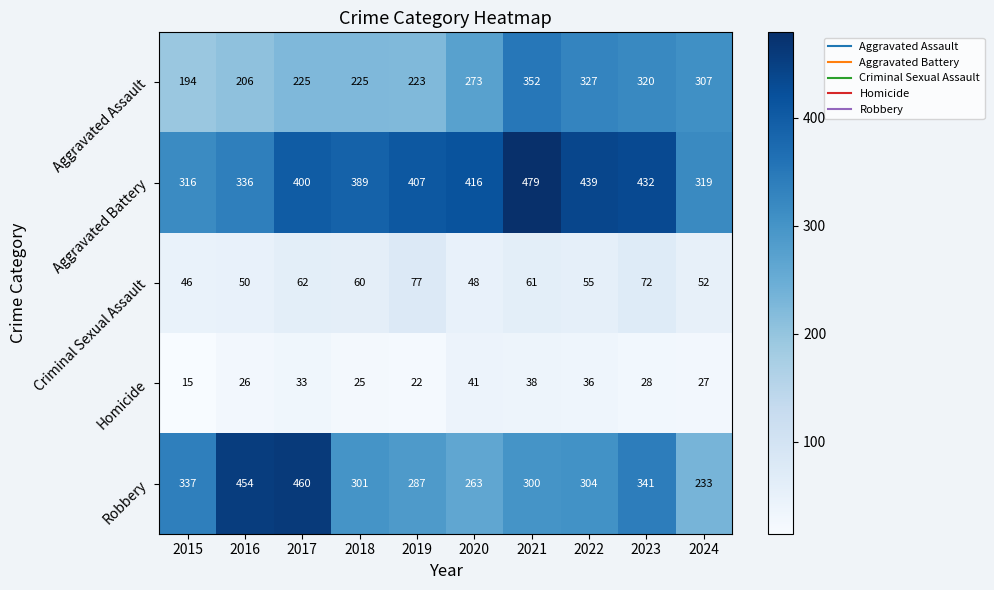

Is it true that Robbery equals 106 at 2024?

False